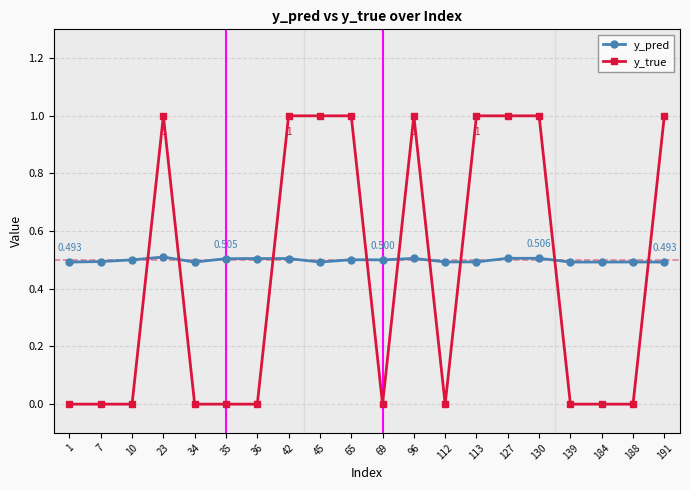

Rank the series at 45 from highest to lowest value.

y_true, y_pred